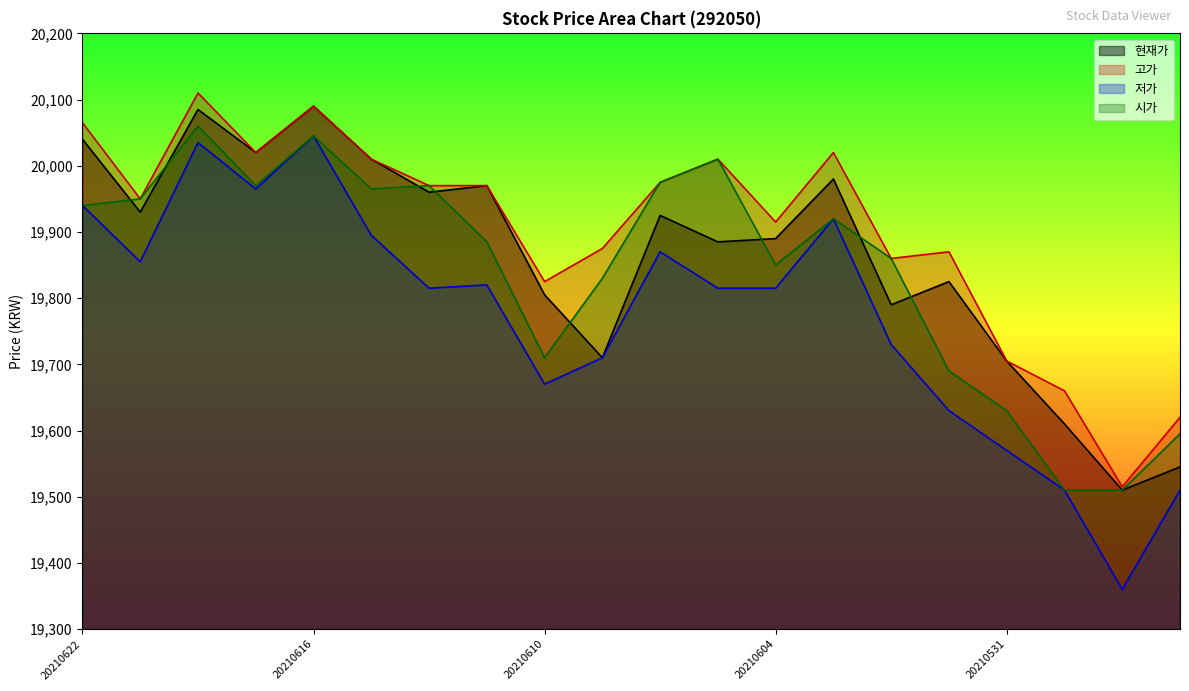

Is the value of 고가 at 20210528 greater than the value of 시가 at 20210601?

No